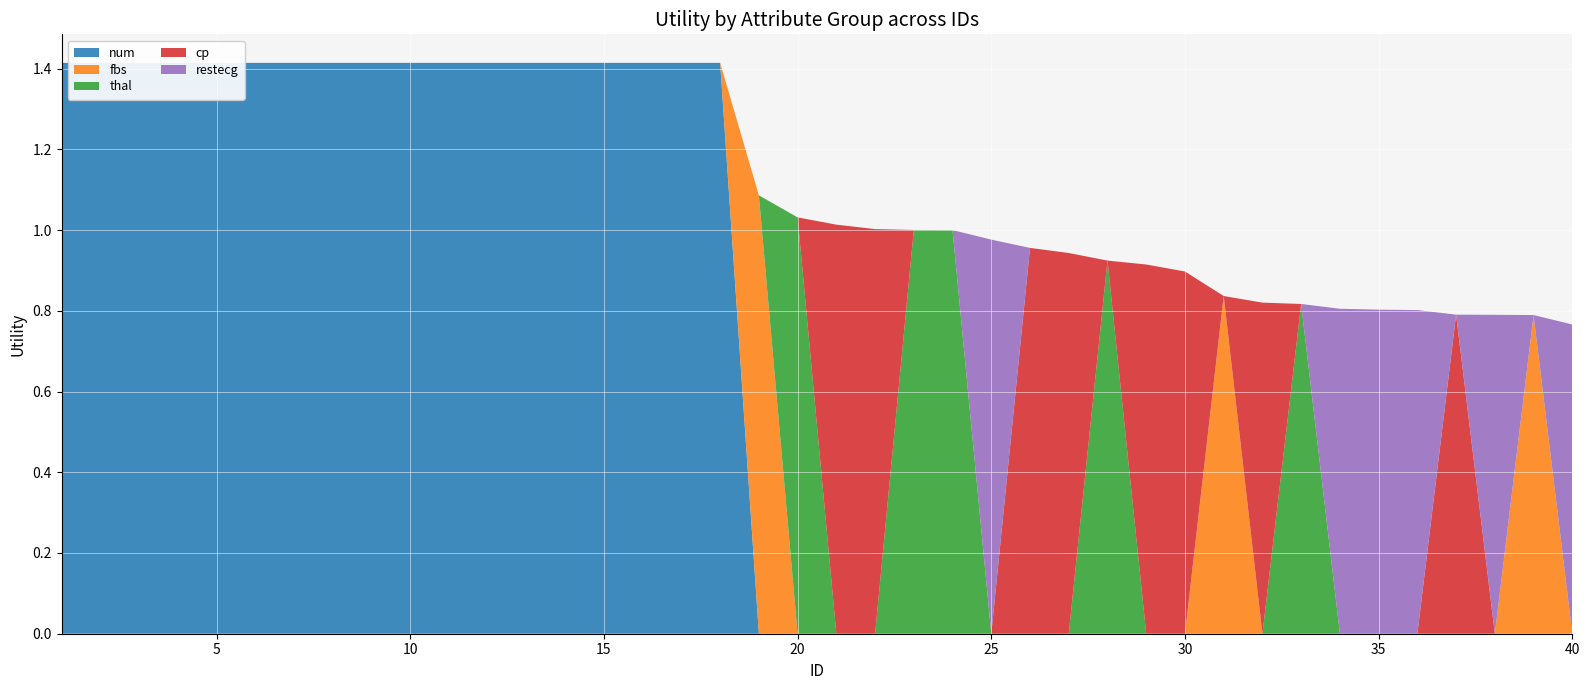

Reading right to left, list all the values displayed in this chart.

num: 0.0	0.0	0.0	0.0	0.0	0.0	0.0	0.0	0.0	0.0	0.0	0.0	0.0	0.0	0.0	0.0	0.0	0.0	0.0	0.0	0.0	0.0	1.4	1.4	1.4	1.4	1.4	1.4	1.4	1.4	1.4	1.4	1.4	1.4	1.4	1.4	1.4	1.4	1.4	1.4
fbs: 0.0	0.8	0.0	0.0	0.0	0.0	0.0	0.0	0.0	0.8	0.0	0.0	0.0	0.0	0.0	0.0	0.0	0.0	0.0	0.0	0.0	1.1	0.0	0.0	0.0	0.0	0.0	0.0	0.0	0.0	0.0	0.0	0.0	0.0	0.0	0.0	0.0	0.0	0.0	0.0
thal: 0.0	0.0	0.0	0.0	0.0	0.0	0.0	0.8	0.0	0.0	0.0	0.0	0.9	0.0	0.0	0.0	1.0	1.0	0.0	0.0	1.0	0.0	0.0	0.0	0.0	0.0	0.0	0.0	0.0	0.0	0.0	0.0	0.0	0.0	0.0	0.0	0.0	0.0	0.0	0.0
cp: 0.0	0.0	0.0	0.8	0.0	0.0	0.0	0.0	0.8	0.0	0.9	0.9	0.0	0.9	1.0	0.0	0.0	0.0	1.0	1.0	0.0	0.0	0.0	0.0	0.0	0.0	0.0	0.0	0.0	0.0	0.0	0.0	0.0	0.0	0.0	0.0	0.0	0.0	0.0	0.0
restecg: 0.8	0.0	0.8	0.0	0.8	0.8	0.8	0.0	0.0	0.0	0.0	0.0	0.0	0.0	0.0	1.0	0.0	0.0	0.0	0.0	0.0	0.0	0.0	0.0	0.0	0.0	0.0	0.0	0.0	0.0	0.0	0.0	0.0	0.0	0.0	0.0	0.0	0.0	0.0	0.0